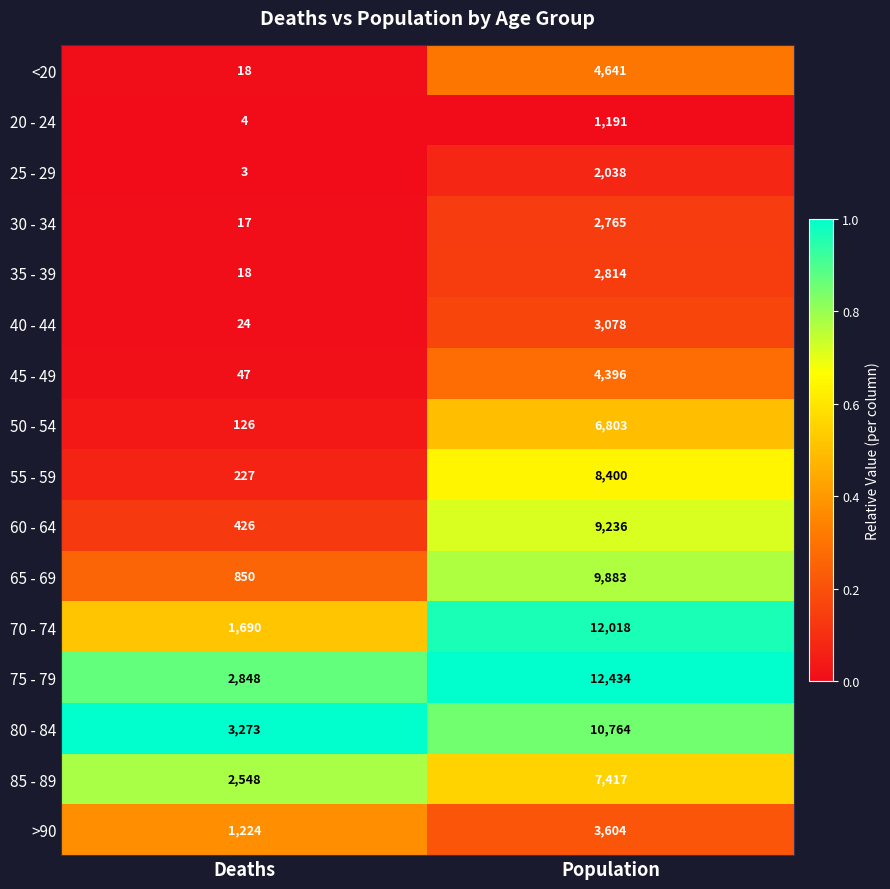

Which series has the largest total across all categories?

75 - 79